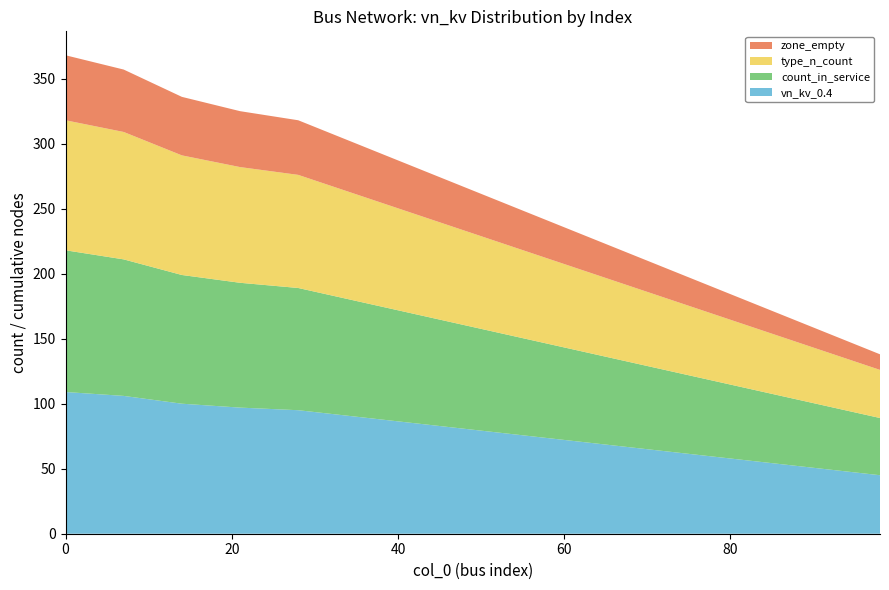

Reading left to right, list all the values displayed in this chart.

vn_kv_0.4: 0=109	7=106	14=100	21=97	28=95	35=90	42=85	49=80	56=75	63=70	70=65	77=60	84=55	91=50	98=45
count_in_service: 0=109	7=105	14=99	21=96	28=94	35=89	42=84	49=79	56=74	63=69	70=64	77=59	84=54	91=49	98=44
type_n_count: 0=100	7=98	14=92	21=89	28=87	35=82	42=77	49=72	56=67	63=62	70=57	77=52	84=47	91=42	98=37
zone_empty: 0=50	7=48	14=45	21=43	28=42	35=39	42=36	49=33	56=30	63=27	70=24	77=21	84=18	91=15	98=12